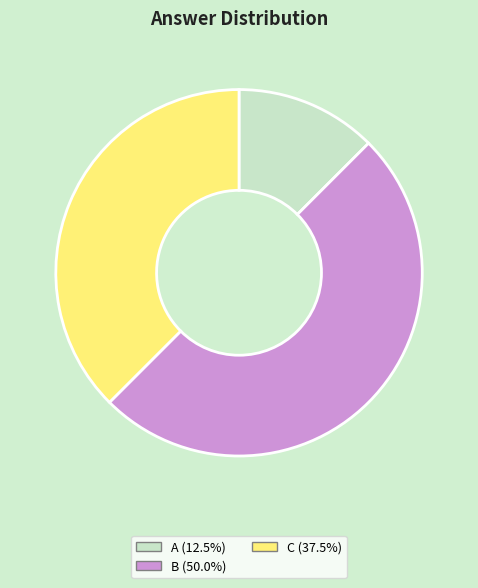

Count the number of slices in the pie.

3